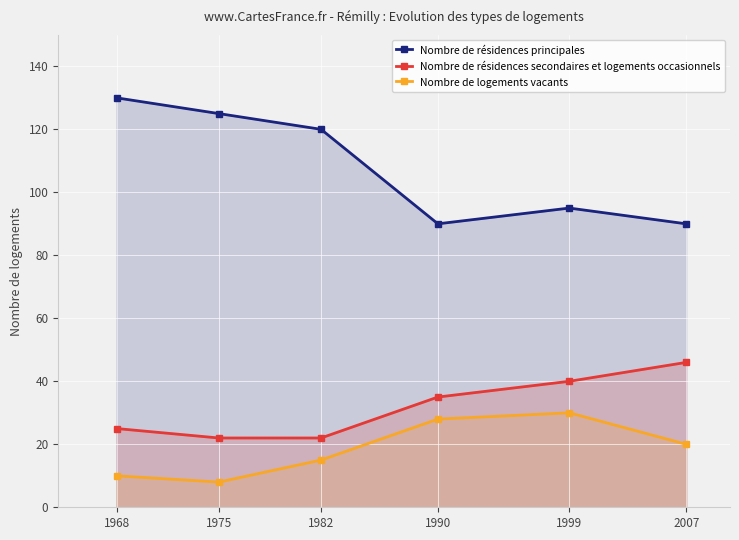

The Nombre de résidences secondaires et logements occasionnels series shows 22 at 1982. True or false?

True